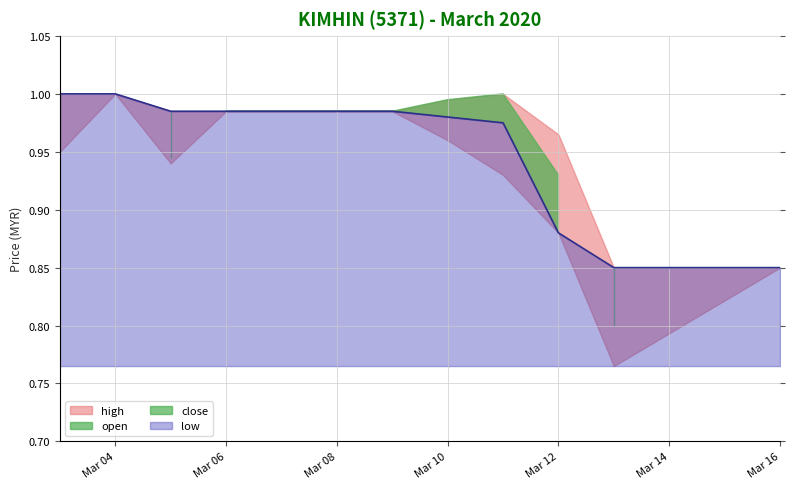

At 2020-03-13, list the series in order from largest to smallest.

high, close, open, low